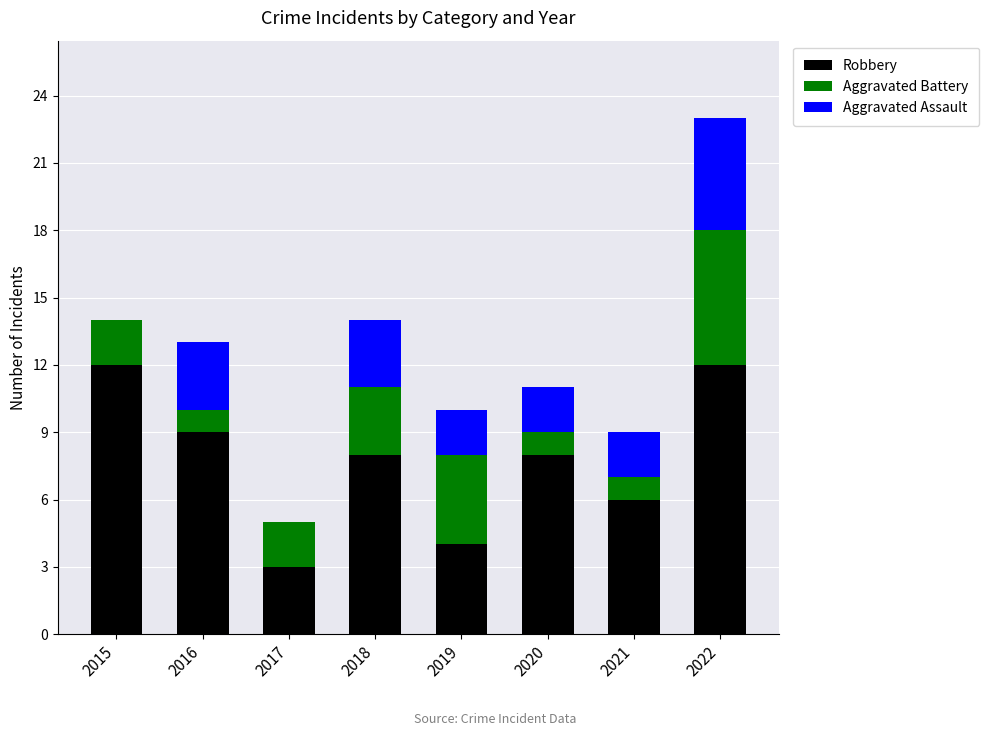

The Robbery series shows 1 at 2019. True or false?

False